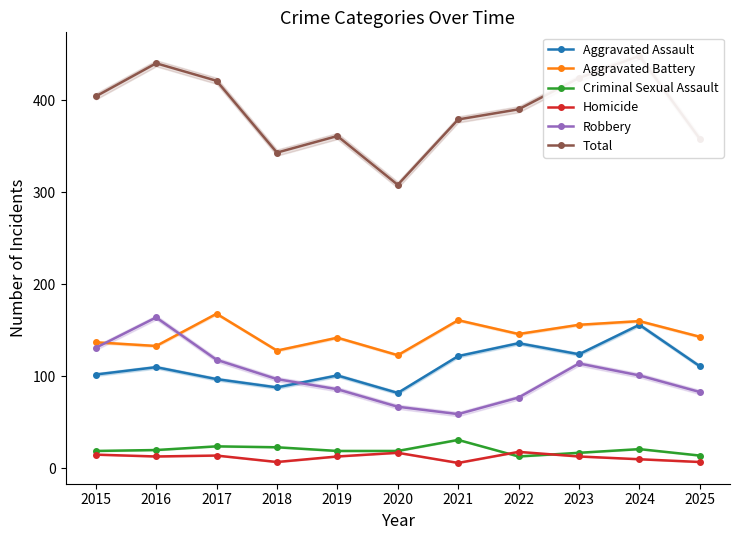

Reading left to right, extract all data points from this chart.

Aggravated Assault: 2015=102	2016=110	2017=97	2018=88	2019=101	2020=82	2021=122	2022=136	2023=124	2024=156	2025=111
Aggravated Battery: 2015=137	2016=133	2017=168	2018=128	2019=142	2020=123	2021=161	2022=146	2023=156	2024=160	2025=143
Criminal Sexual Assault: 2015=19	2016=20	2017=24	2018=23	2019=19	2020=19	2021=31	2022=13	2023=17	2024=21	2025=14
Homicide: 2015=15	2016=13	2017=14	2018=7	2019=13	2020=17	2021=6	2022=18	2023=13	2024=10	2025=7
Robbery: 2015=131	2016=164	2017=118	2018=97	2019=86	2020=67	2021=59	2022=77	2023=114	2024=101	2025=83
Total: 2015=404	2016=440	2017=421	2018=343	2019=361	2020=308	2021=379	2022=390	2023=424	2024=448	2025=358